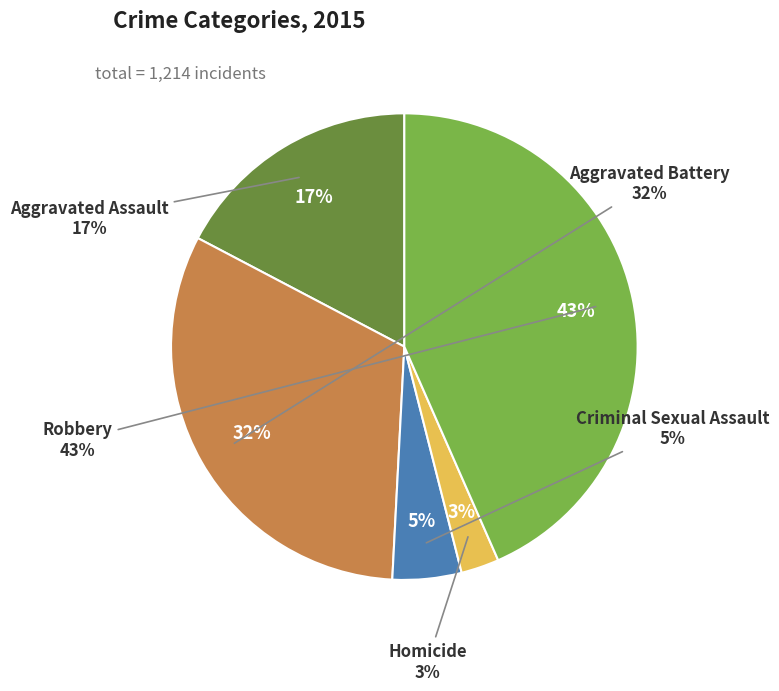

Count the number of slices in the pie.

5